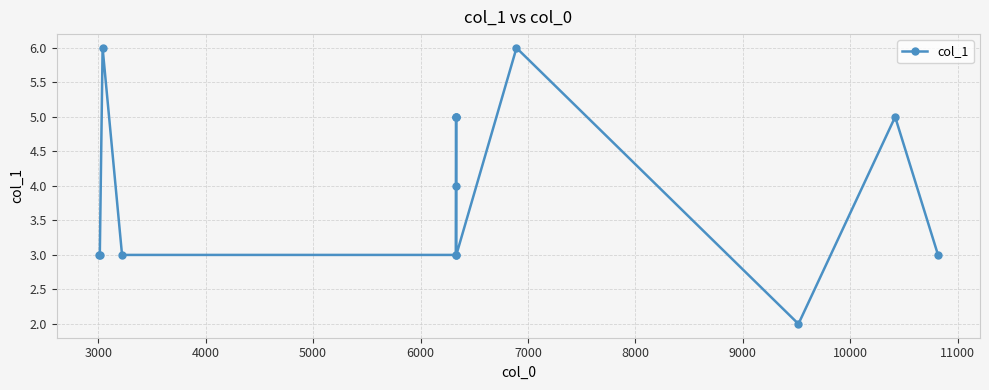

What is the average value?

4